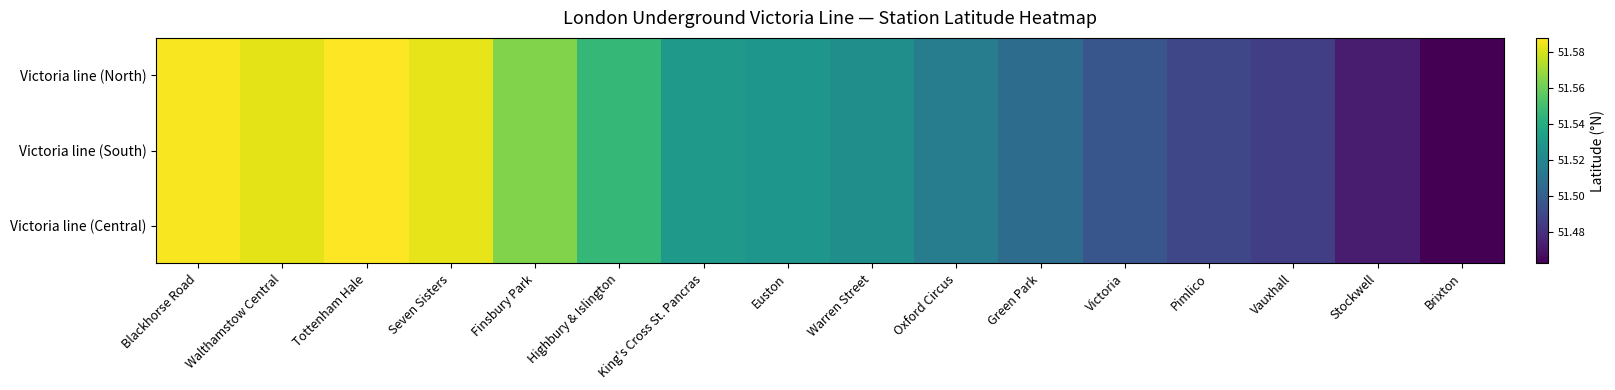

Reading right to left, what are all the values shown in this chart?

Victoria line (North): Brixton=51.5	Stockwell=51.5	Vauxhall=51.5	Pimlico=51.5	Victoria=51.5	Green Park=51.5	Oxford Circus=51.5	Warren Street=51.5	Euston=51.5	King's Cross St. Pancras=51.5	Highbury & Islington=51.5	Finsbury Park=51.6	Seven Sisters=51.6	Tottenham Hale=51.6	Walthamstow Central=51.6	Blackhorse Road=51.6
Victoria line (South): Brixton=51.5	Stockwell=51.5	Vauxhall=51.5	Pimlico=51.5	Victoria=51.5	Green Park=51.5	Oxford Circus=51.5	Warren Street=51.5	Euston=51.5	King's Cross St. Pancras=51.5	Highbury & Islington=51.5	Finsbury Park=51.6	Seven Sisters=51.6	Tottenham Hale=51.6	Walthamstow Central=51.6	Blackhorse Road=51.6
Victoria line (Central): Brixton=51.5	Stockwell=51.5	Vauxhall=51.5	Pimlico=51.5	Victoria=51.5	Green Park=51.5	Oxford Circus=51.5	Warren Street=51.5	Euston=51.5	King's Cross St. Pancras=51.5	Highbury & Islington=51.5	Finsbury Park=51.6	Seven Sisters=51.6	Tottenham Hale=51.6	Walthamstow Central=51.6	Blackhorse Road=51.6